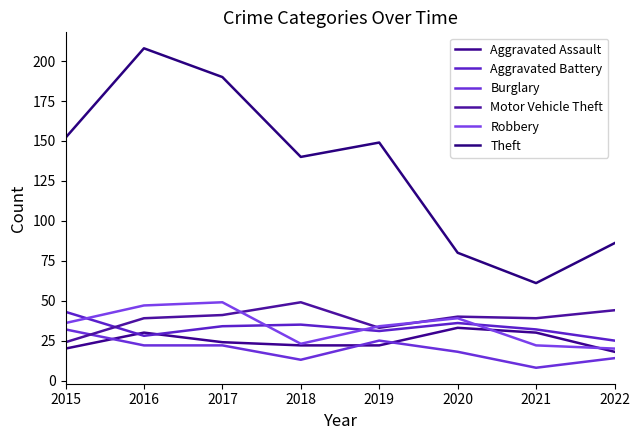

Rank the series at 2019 from lowest to highest value.

Aggravated Assault, Burglary, Aggravated Battery, Motor Vehicle Theft, Robbery, Theft